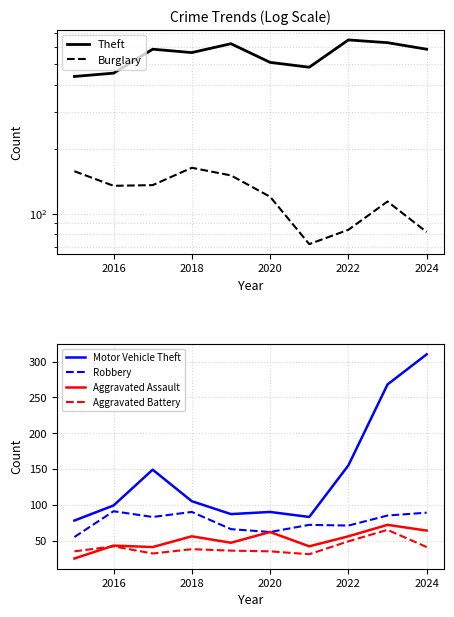

True or false: Motor Vehicle Theft and Aggravated Battery cross at least once.

False